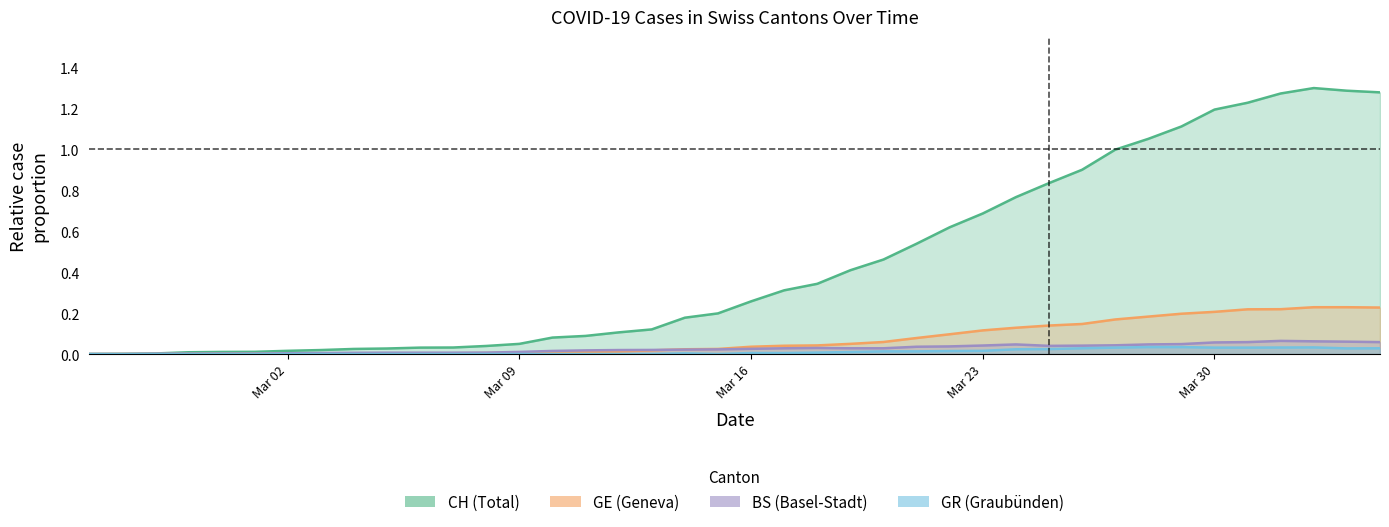

The BS series shows 0.0 at 2020-03-04. True or false?

True